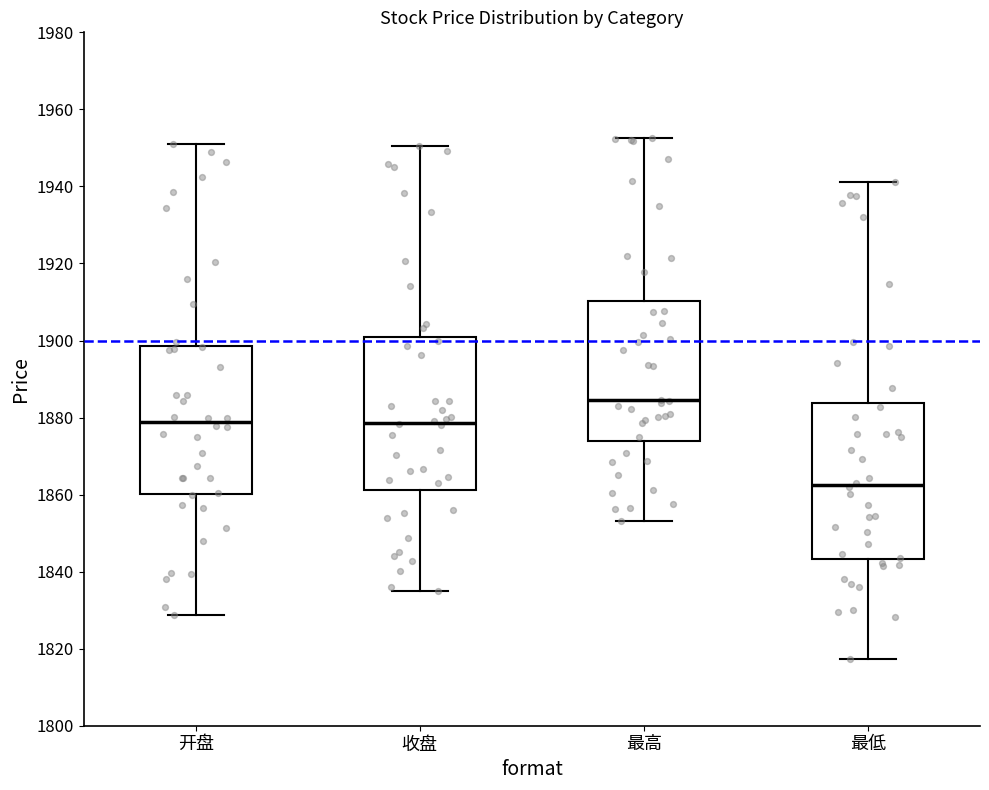

Reading left to right, transcribe this box plot: for each box, give where its median line is, the range the box spans, and where its two whiskers end, as read against the y-axis. The values are not printed on the chart, so give them approximately, as read against the axis.

开盘: median 1878, box 1860 to 1898, whiskers 1828 to 1952
收盘: median 1878, box 1862 to 1900, whiskers 1836 to 1950
最高: median 1884, box 1874 to 1910, whiskers 1854 to 1952
最低: median 1862, box 1844 to 1884, whiskers 1818 to 1942